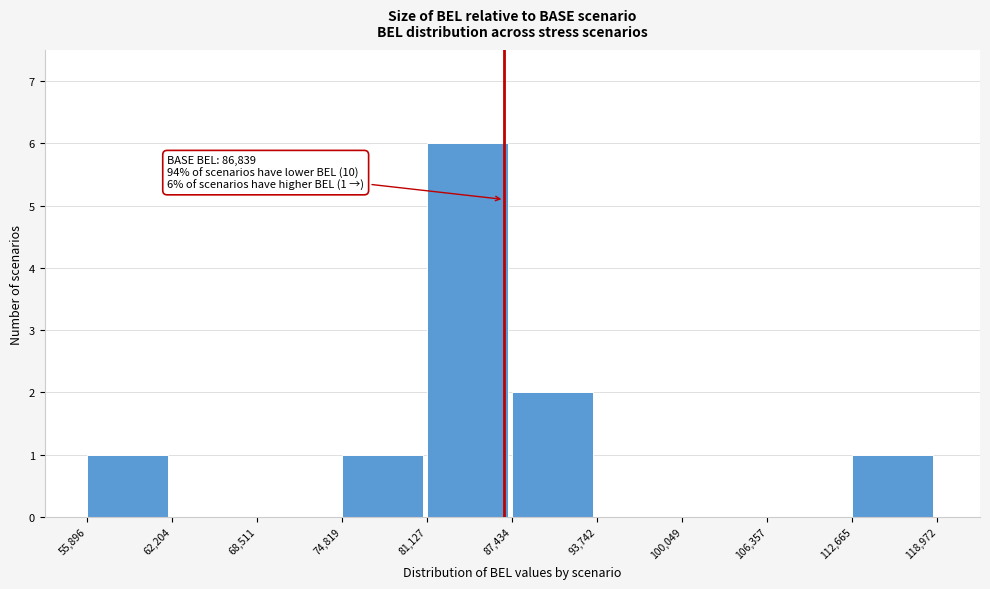

Which range on the x-axis has the tallest bar?

81,127 to 87,434